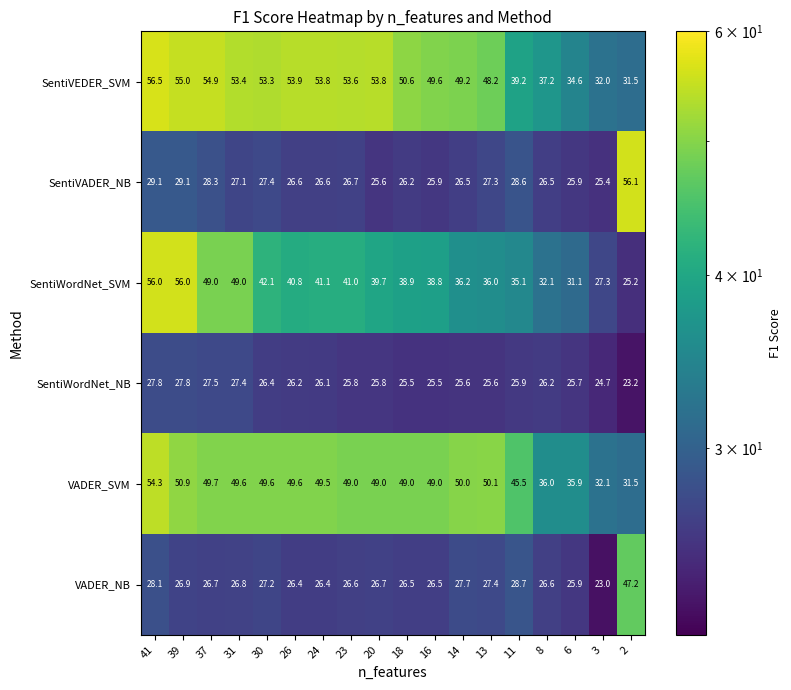

Is it true that VADER_SVM equals 50.1 at 13?

True